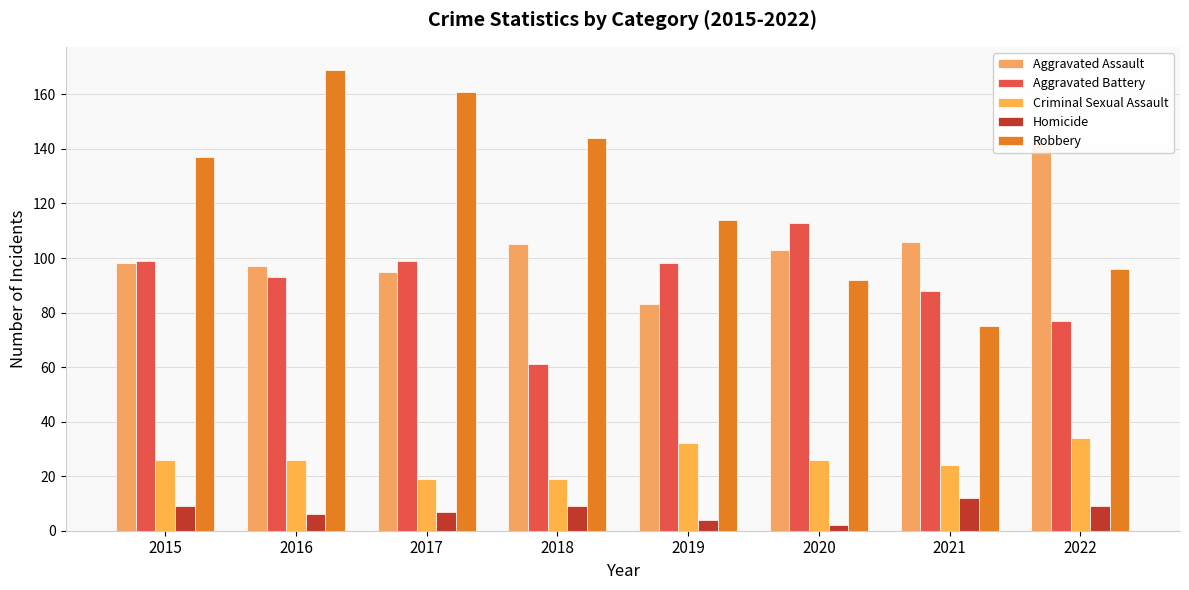

At which category is the sum across all series the highest?

2016